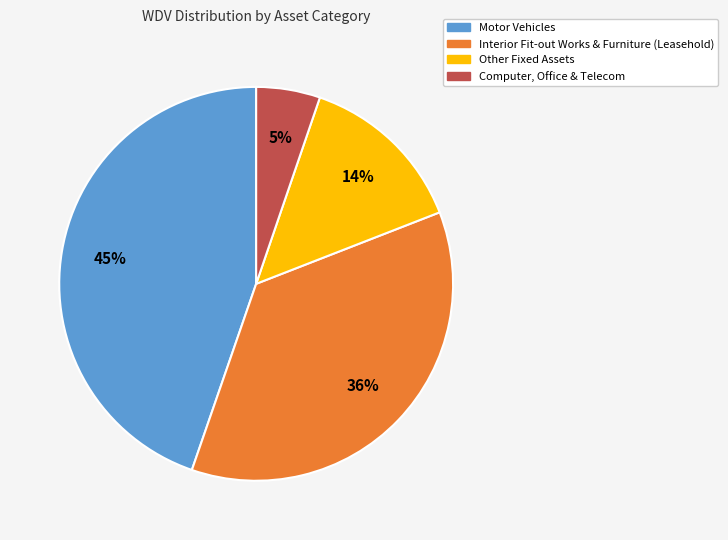

To the nearest percent, what is the average slice percentage?

25%